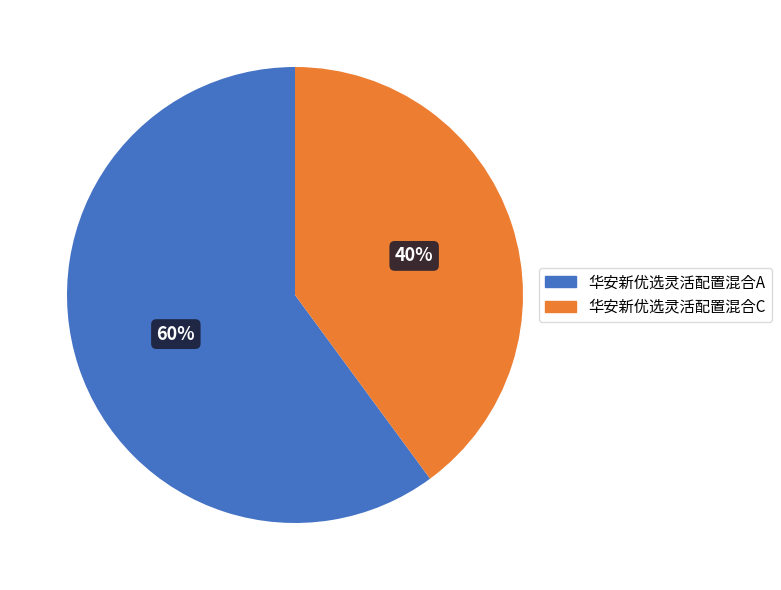

Which category has the smallest portion of the pie?

华安新优选灵活配置混合C